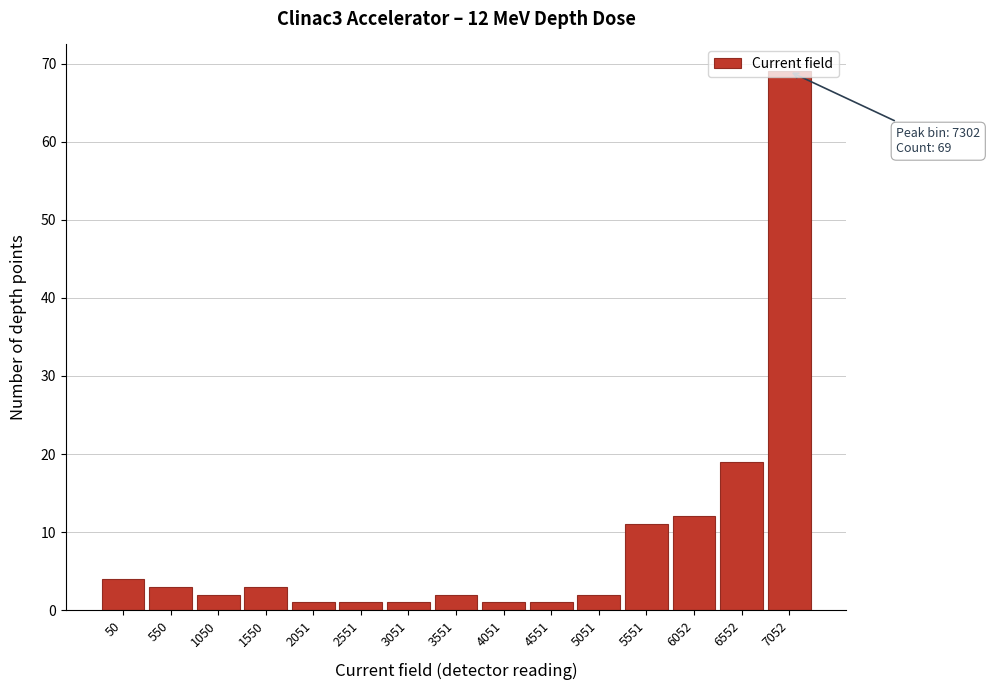

What is the sum of all values?

132